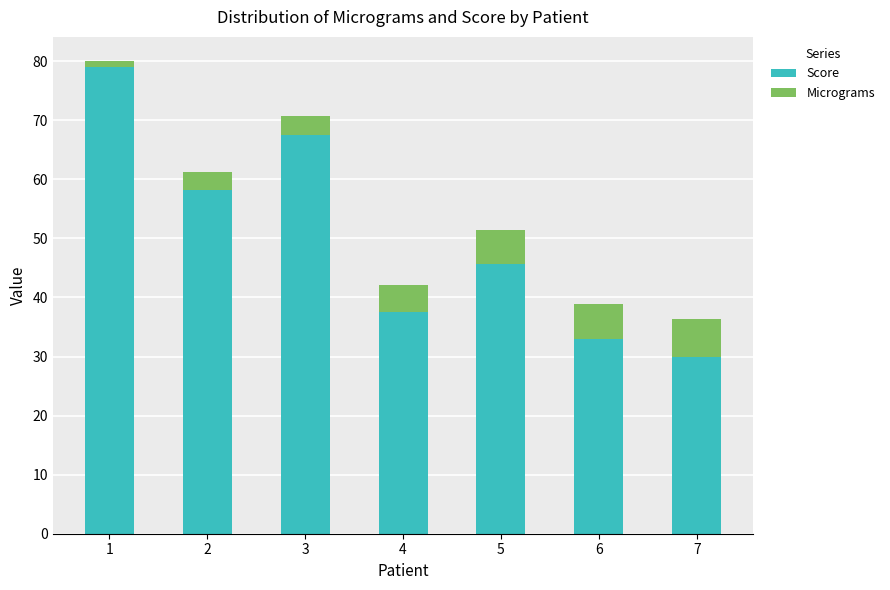

What is the total value across all series at 3?

70.7